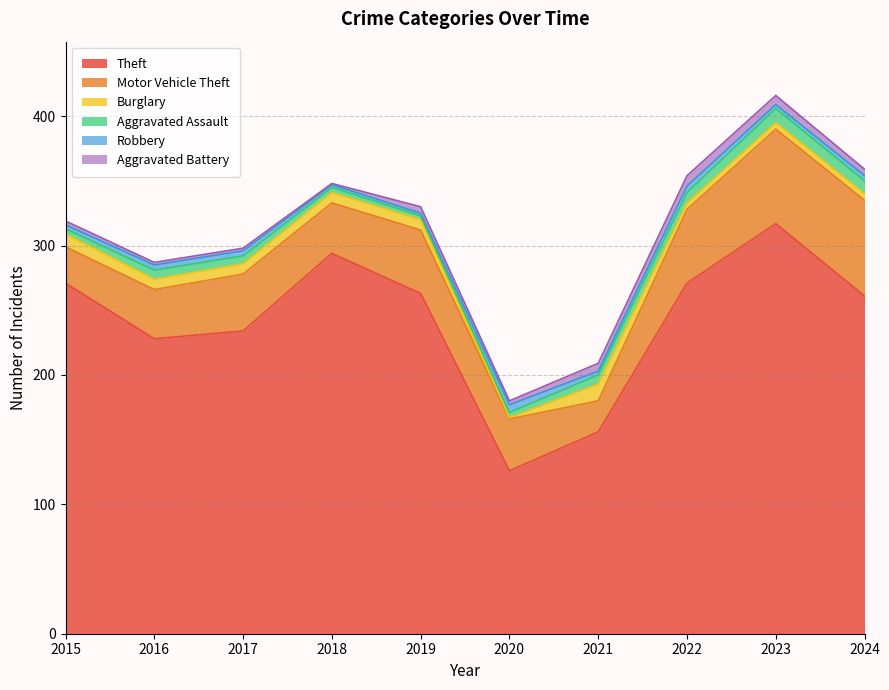

Rank the series by their maximum value, from highest to lowest.

Theft, Motor Vehicle Theft, Burglary, Aggravated Assault, Aggravated Battery, Robbery